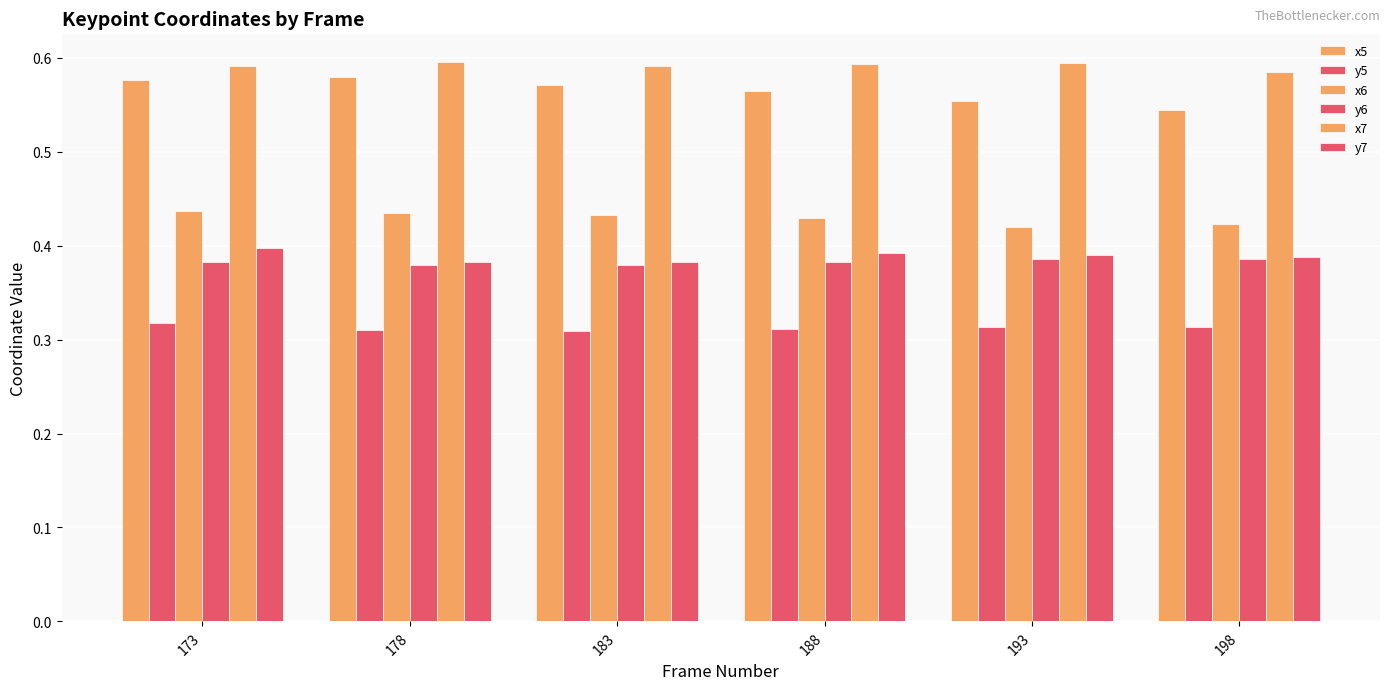

Reading right to left, transcribe all the data shown in this chart.

x5: 0.5	0.6	0.6	0.6	0.6	0.6
y5: 0.3	0.3	0.3	0.3	0.3	0.3
x6: 0.4	0.4	0.4	0.4	0.4	0.4
y6: 0.4	0.4	0.4	0.4	0.4	0.4
x7: 0.6	0.6	0.6	0.6	0.6	0.6
y7: 0.4	0.4	0.4	0.4	0.4	0.4